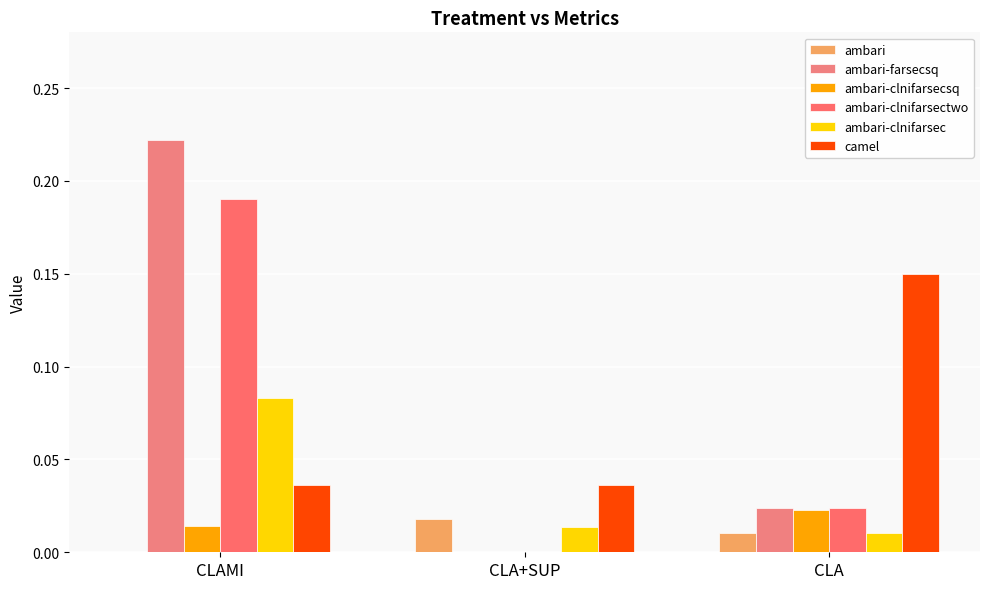

What is the average value of the ambari-farsecsq series?

0.1